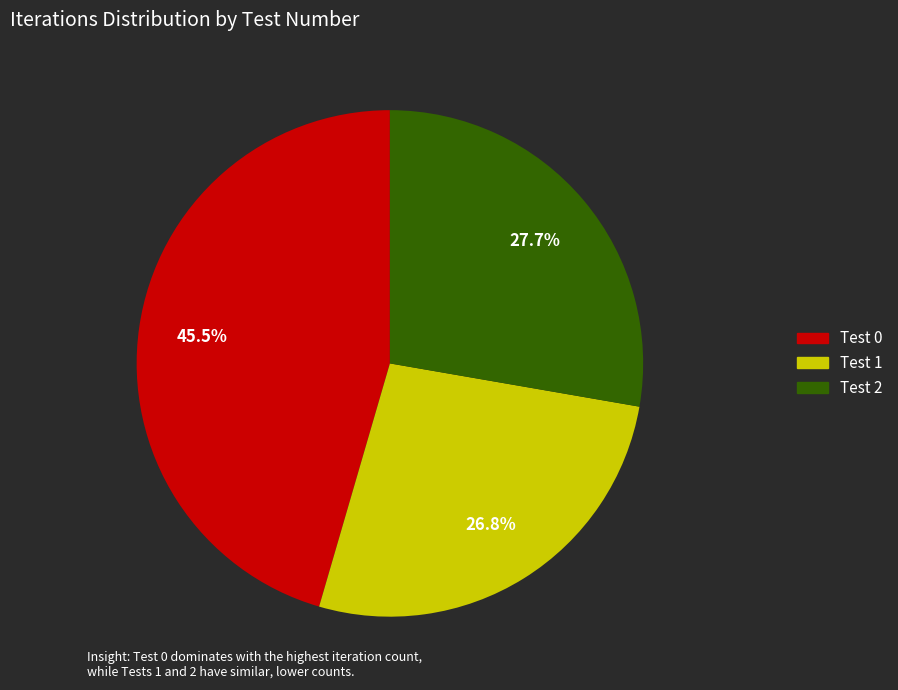

Is there a majority slice in this chart?

No